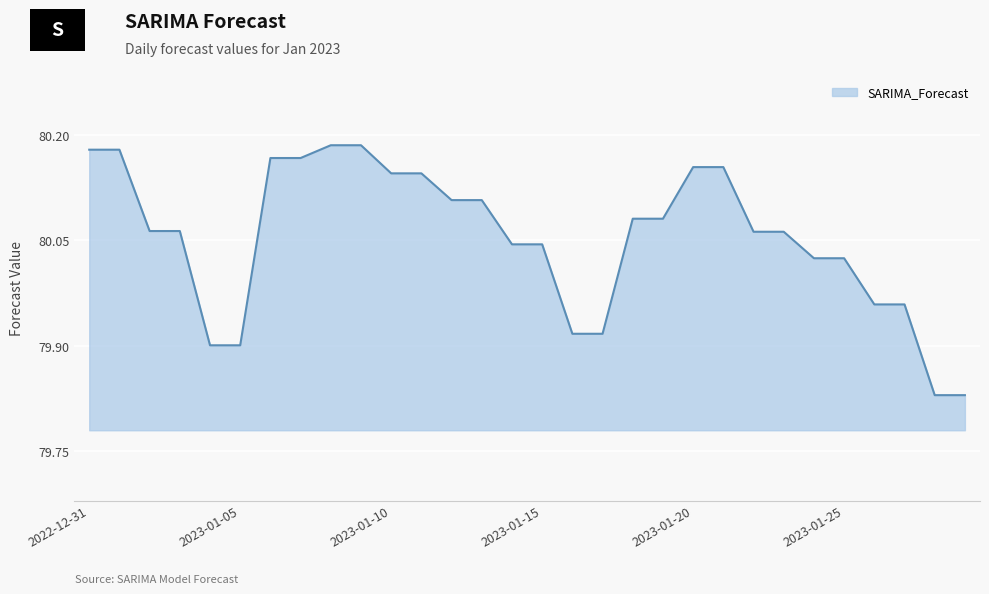

What is the sum of all values?

2401.6